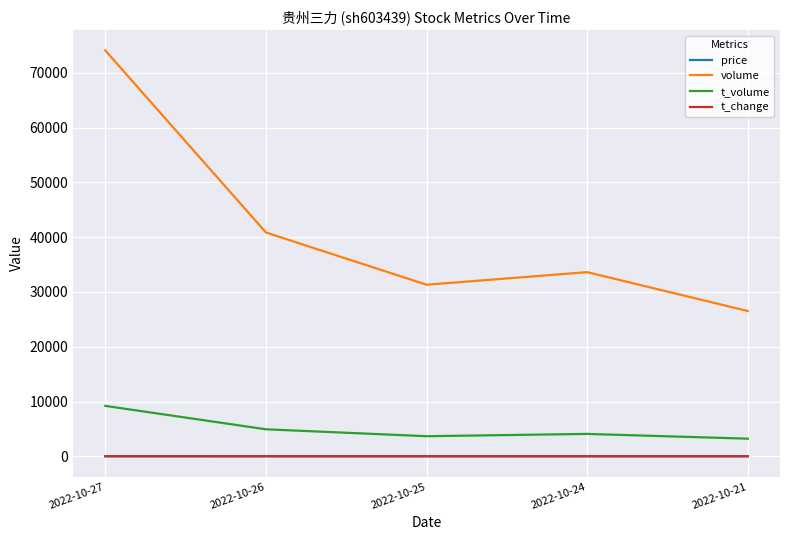

At how many categories does at least one series exceed 46568?

1